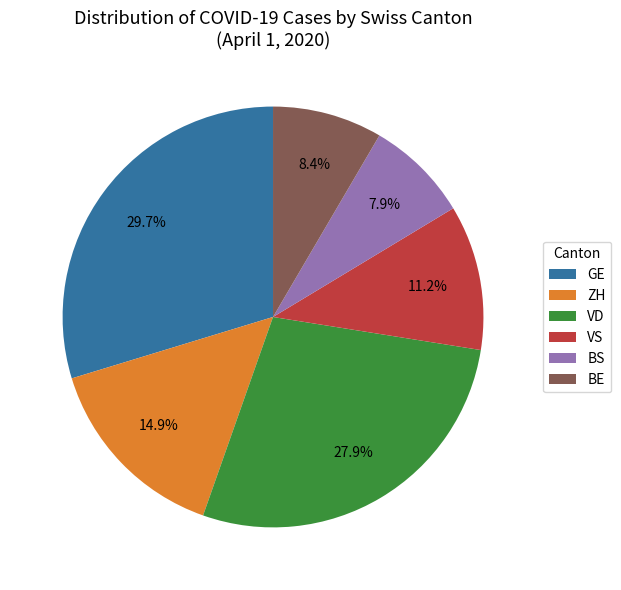

What percentage is NOT represented by VD?

72.1%